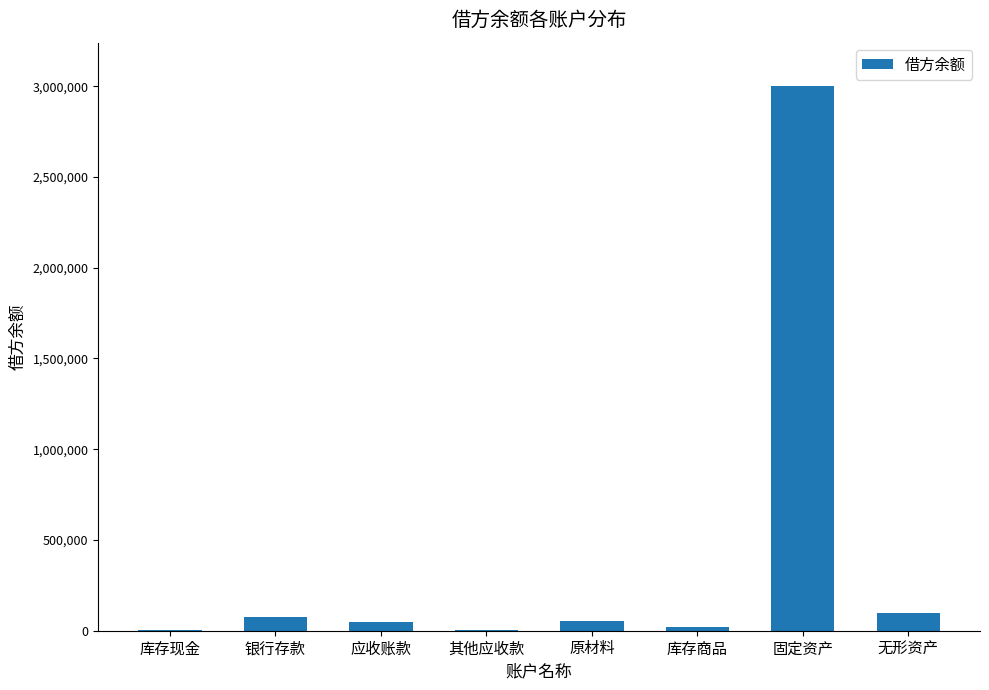

Which has a higher value, 固定资产 or 银行存款?

固定资产